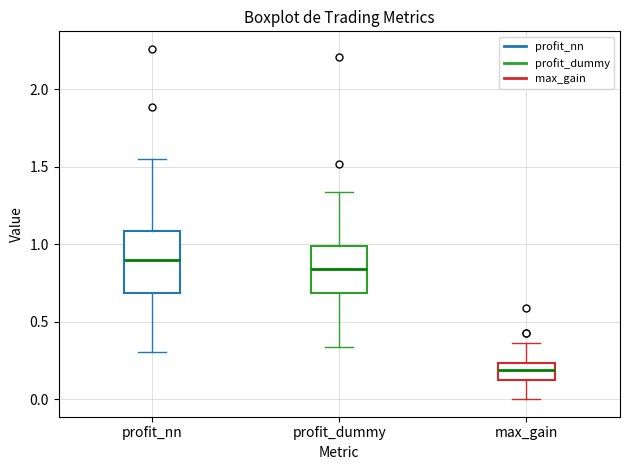

Reading left to right, read every box against the y-axis: the position of its median line, the range the box covers, and the ends of its whiskers. The values are not printed on the chart, so give them approximately, as read against the axis.

profit_nn: median 0.90, box 0.70 to 1.10, whiskers 0.30 to 1.55
profit_dummy: median 0.85, box 0.70 to 1.00, whiskers 0.35 to 1.35
max_gain: median 0.20, box 0.15 to 0.25, whiskers 0.00 to 0.35